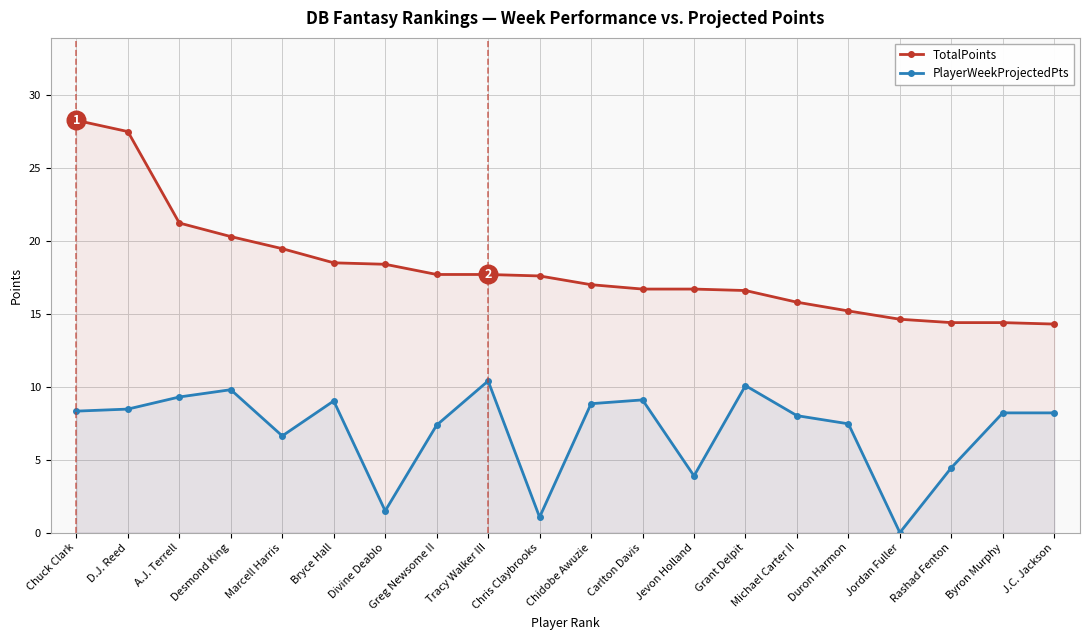

At which category is the sum across all series the highest?

Chuck Clark